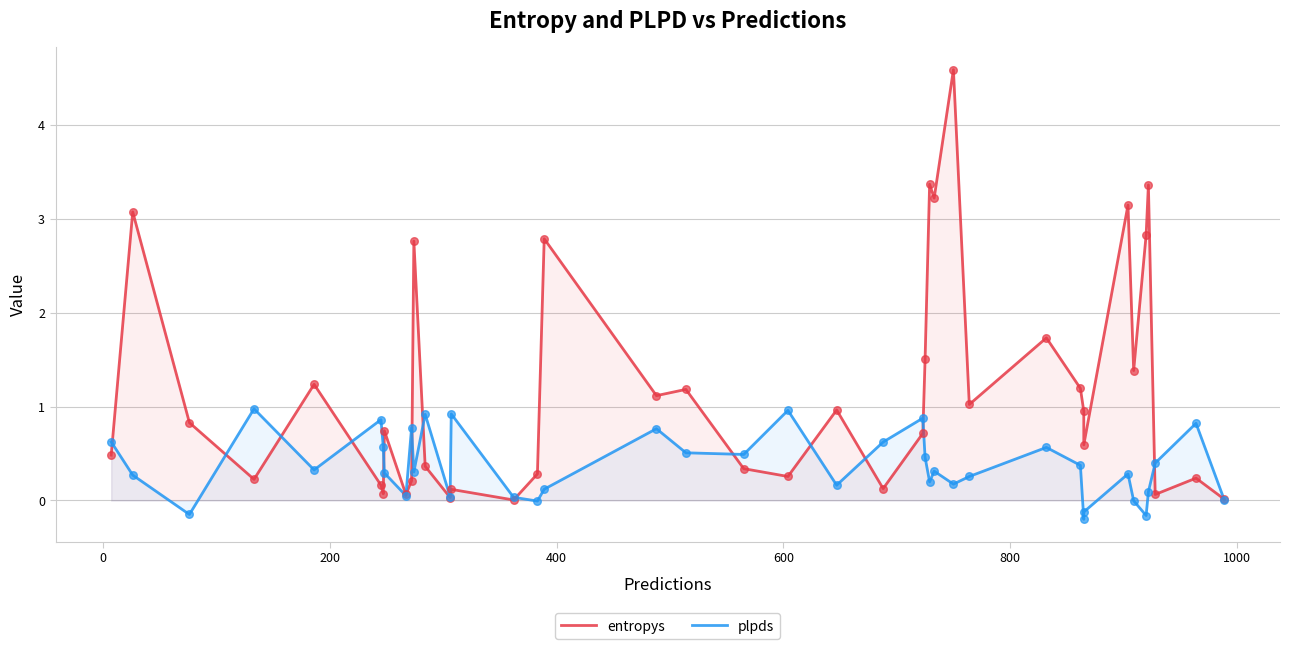

Which series has the largest total across all categories?

entropys